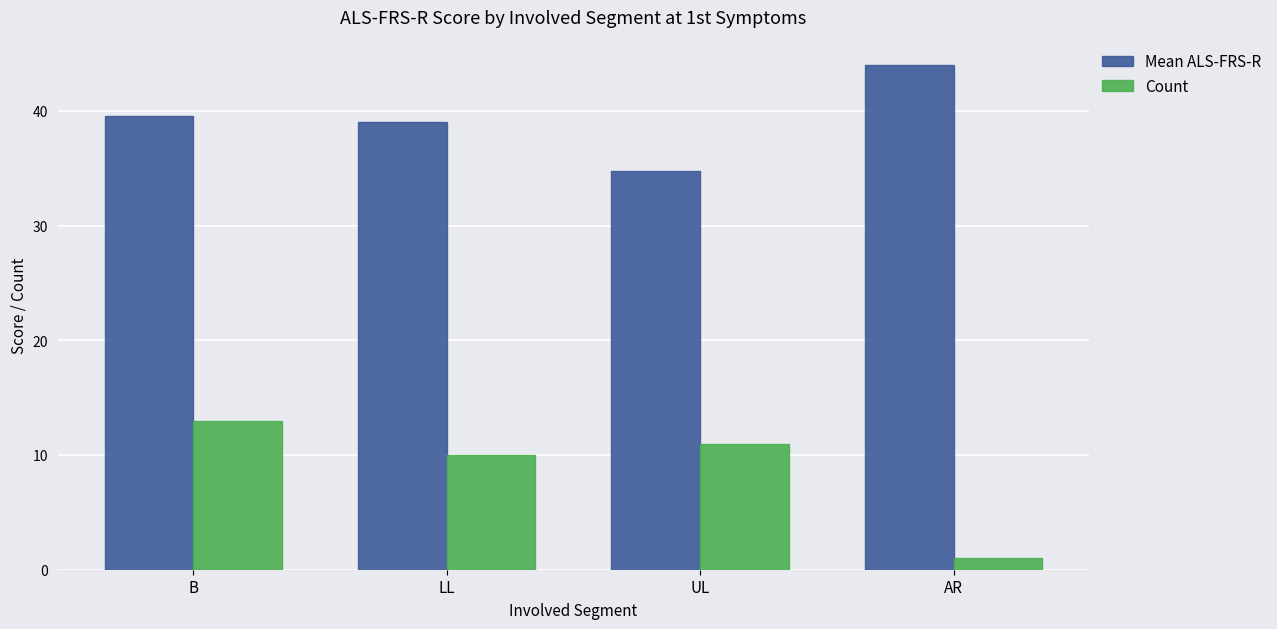

Where does the Mean ALS-FRS-R series first go above 39?

B